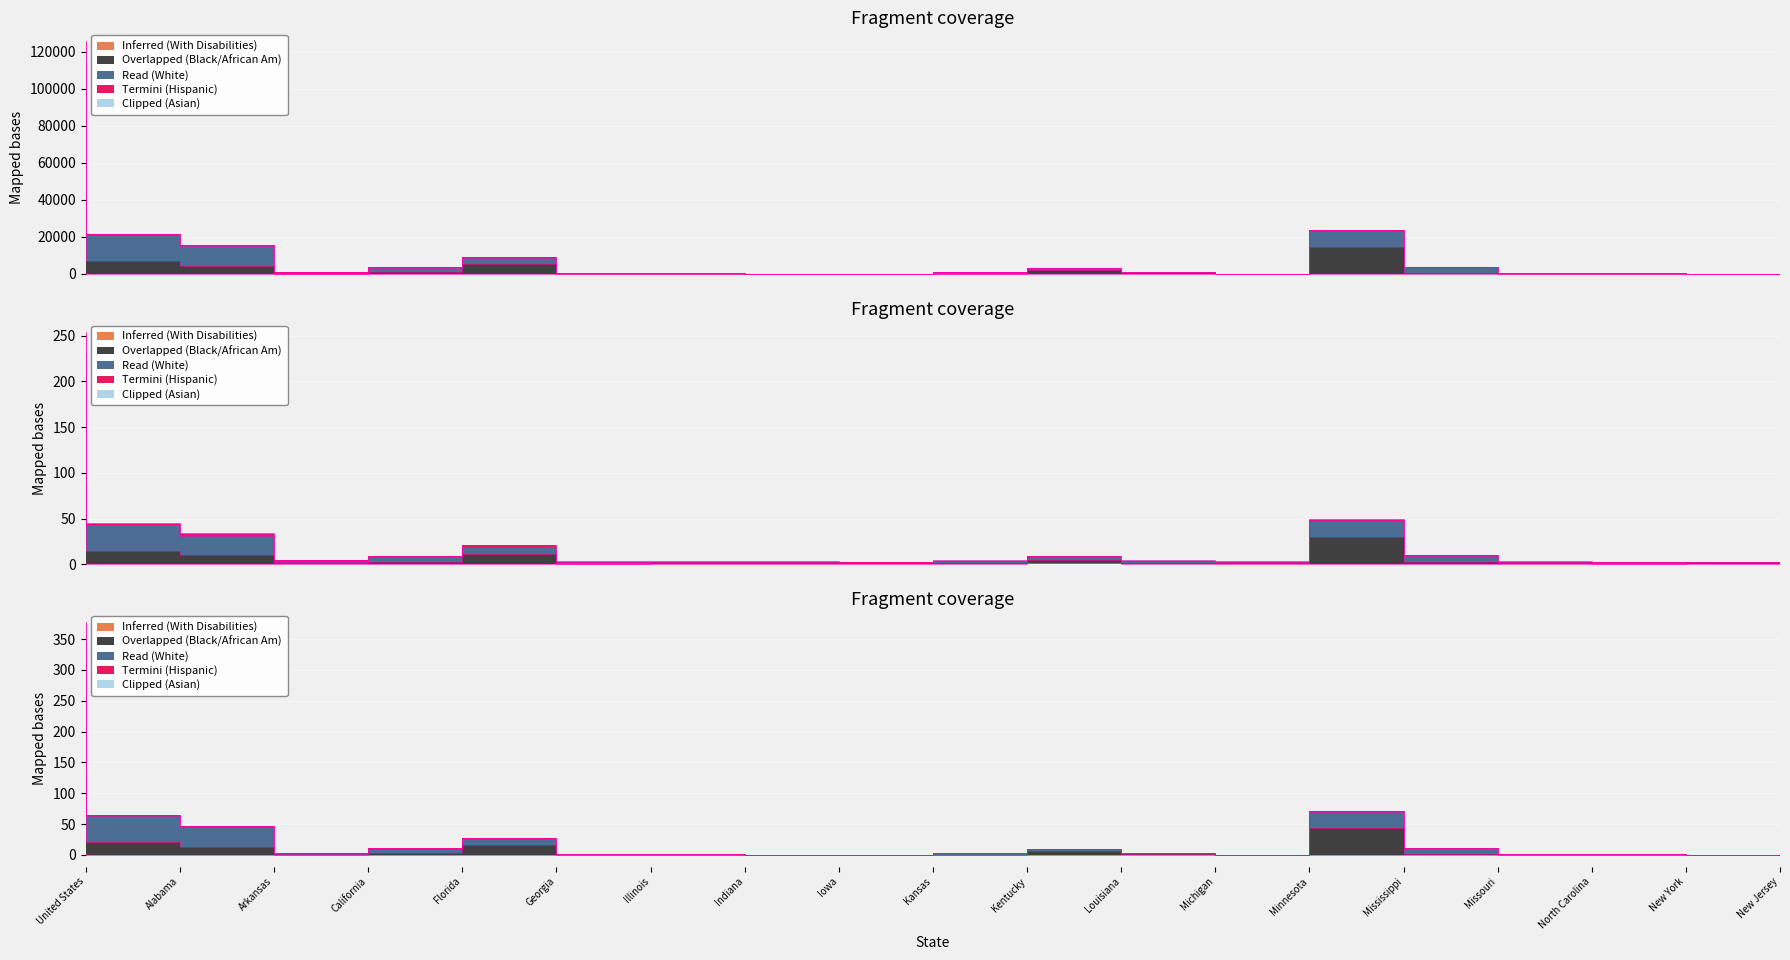

What is the sum of the Inferred (With Disabilities) values at New York and Kentucky?

2.0